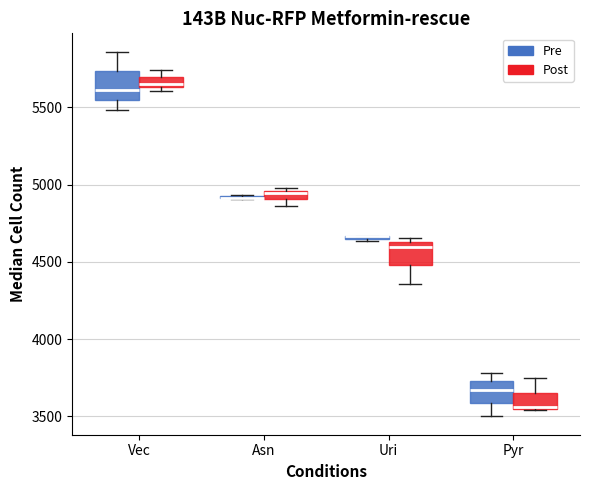

Where is the upper edge of the box for Pyr (Post) on the y-axis? The values are not printed on the chart, so give them approximately, as read against the axis.

3650